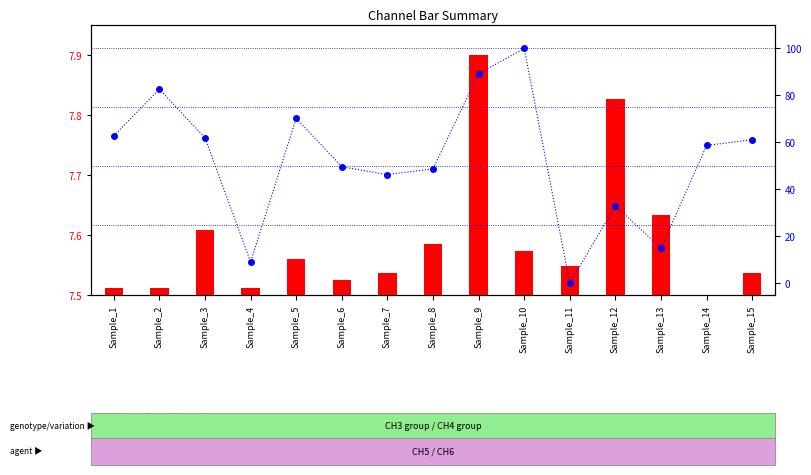

What is the sum of the percentile rank within the sample values at Sample_3 and Sample_8?

110.7